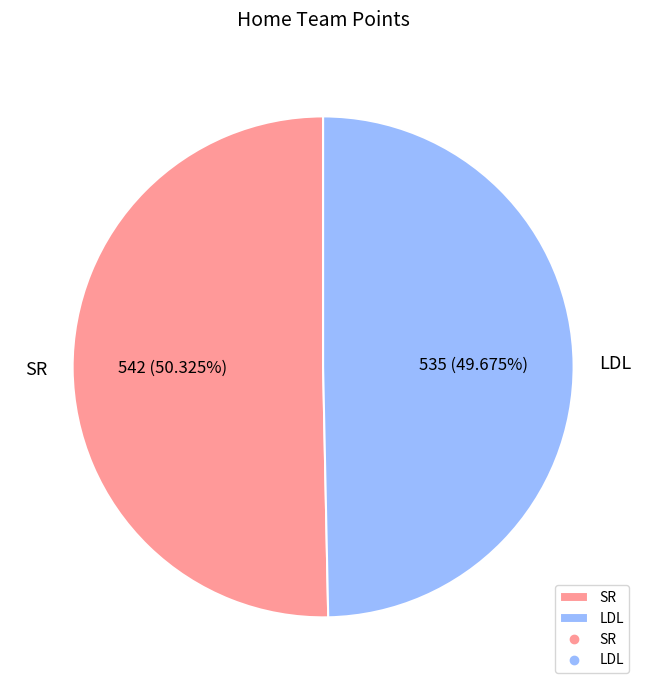

Is LDL the majority of the pie?

No